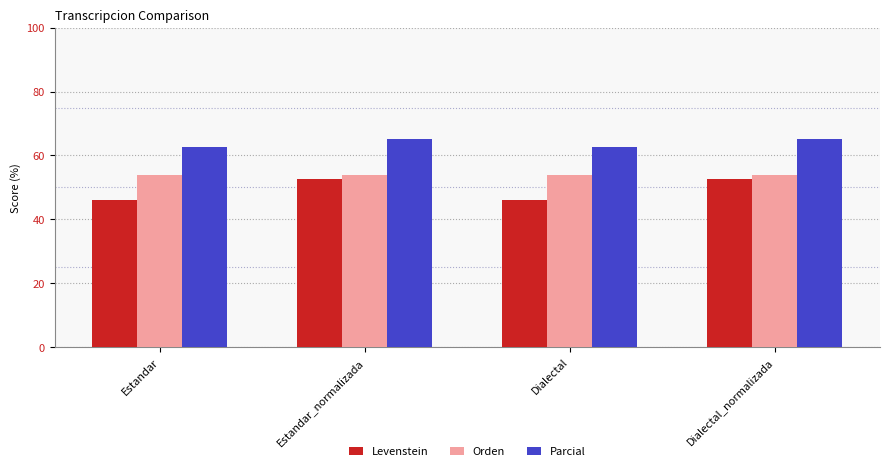

What is the total value across all series at Dialectal_normalizada?

171.8